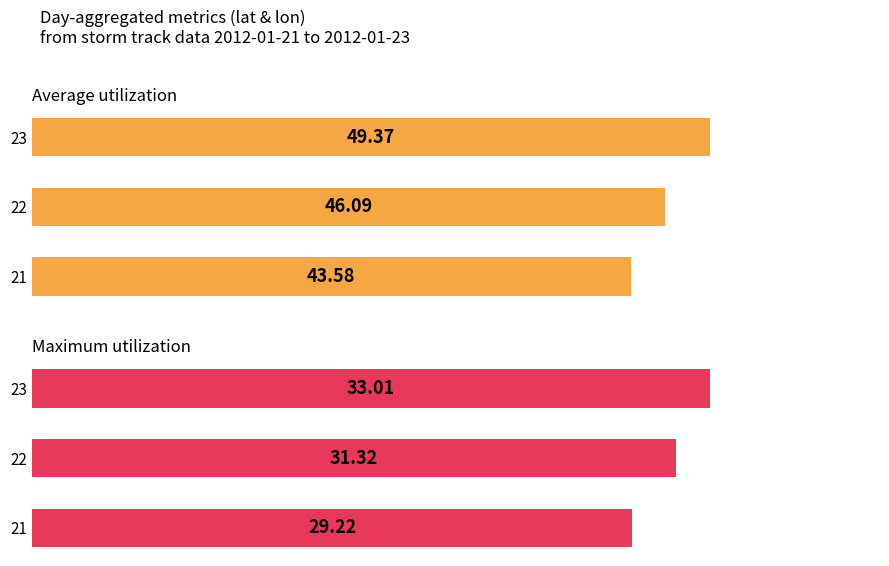

Are the bars grouped side by side (vs. stacked)?

Yes